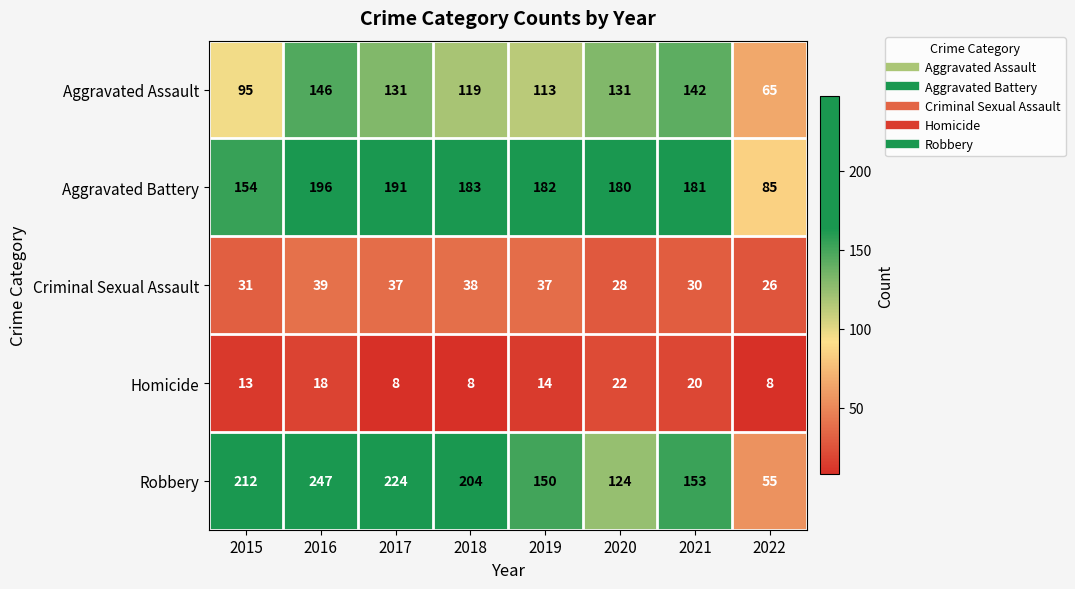

Which series has the widest spread of values?

Robbery